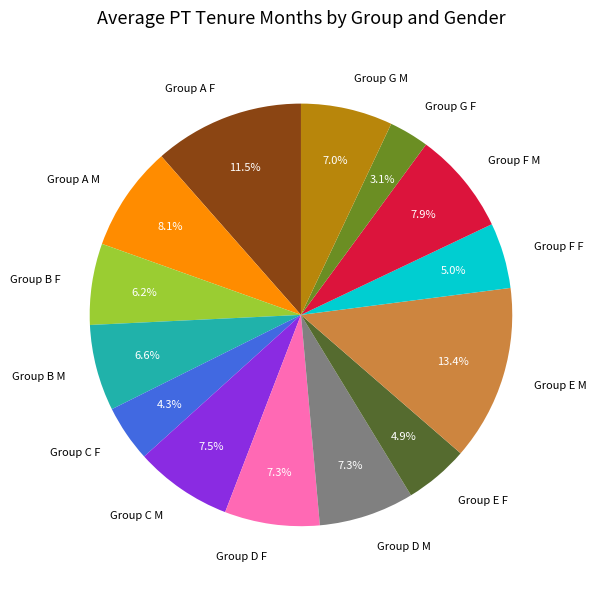

What percentage is the Group A M slice, to the nearest percent?

8%